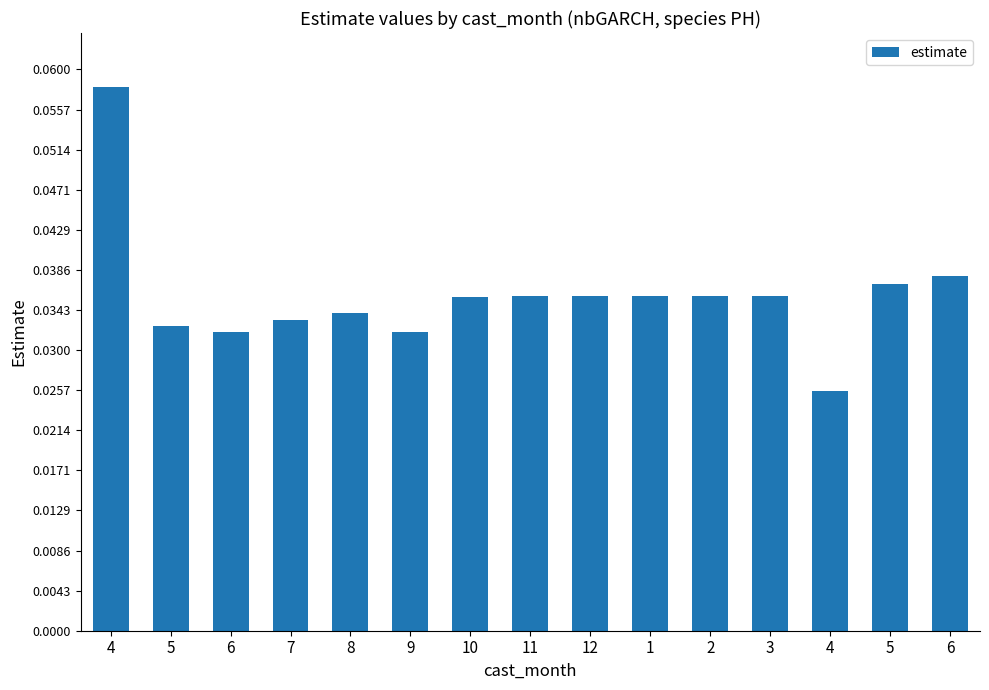

Does the chart contain any negative values?

No